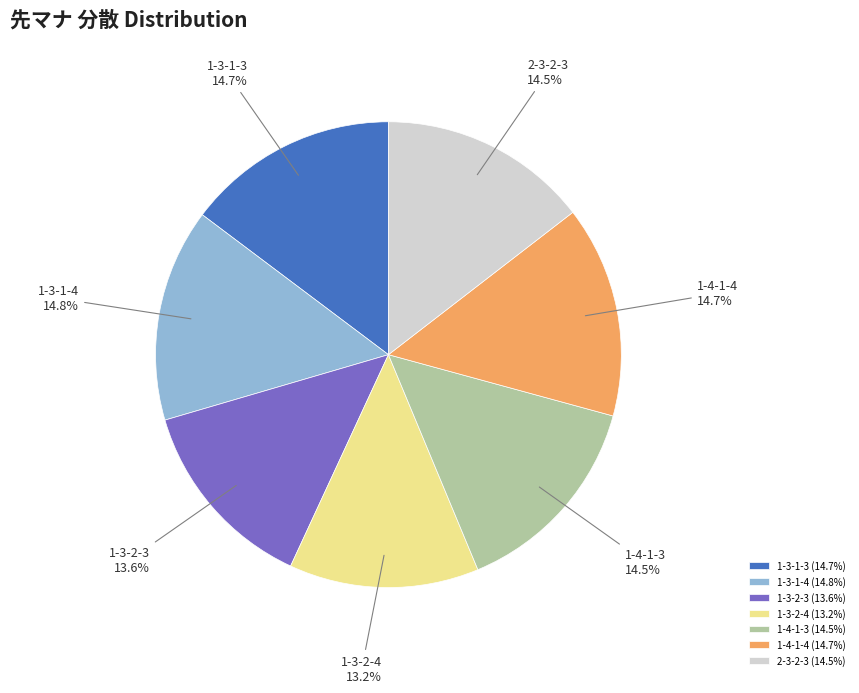

How many slices are in this pie chart?

7